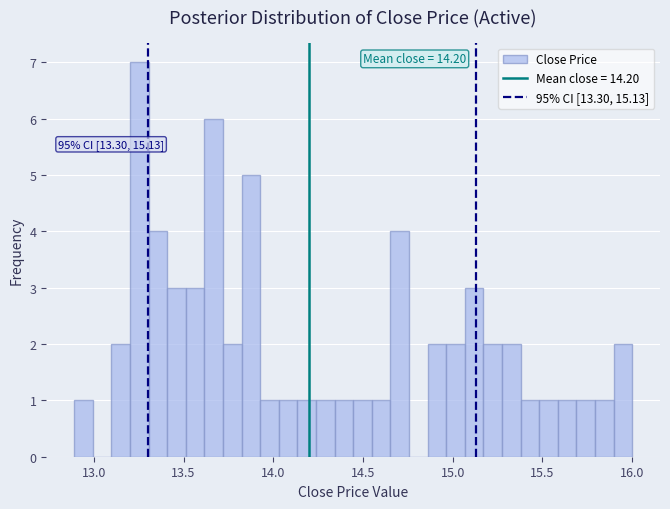

Read against the x-axis, roughly where is the centre of the tallest bar?

13.25